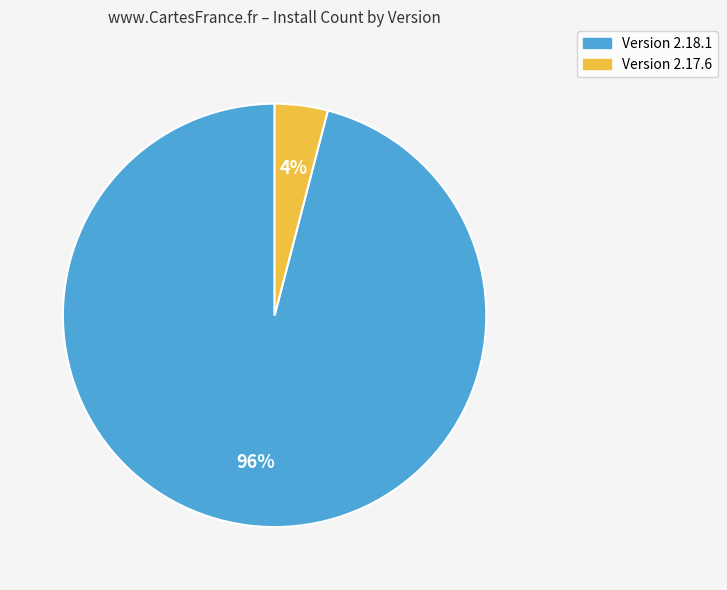

Does any single category account for the majority?

Yes